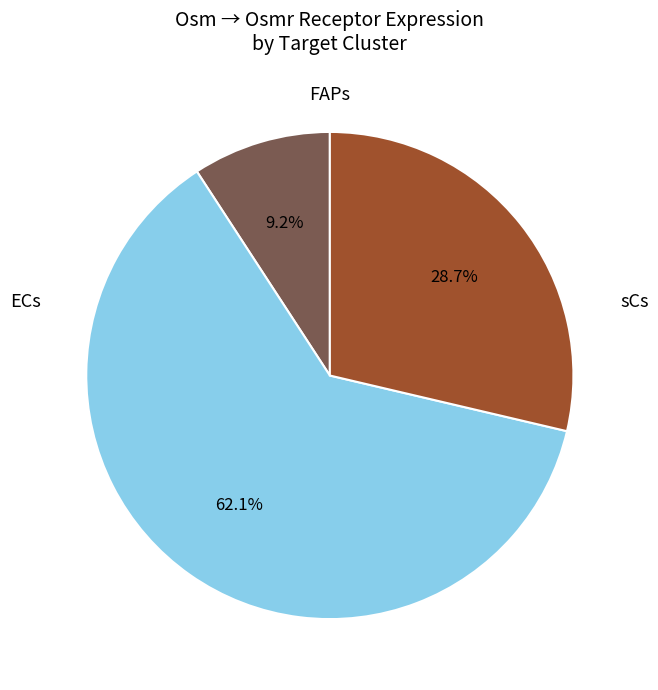

Is there any slice that represents more than half of the pie?

Yes